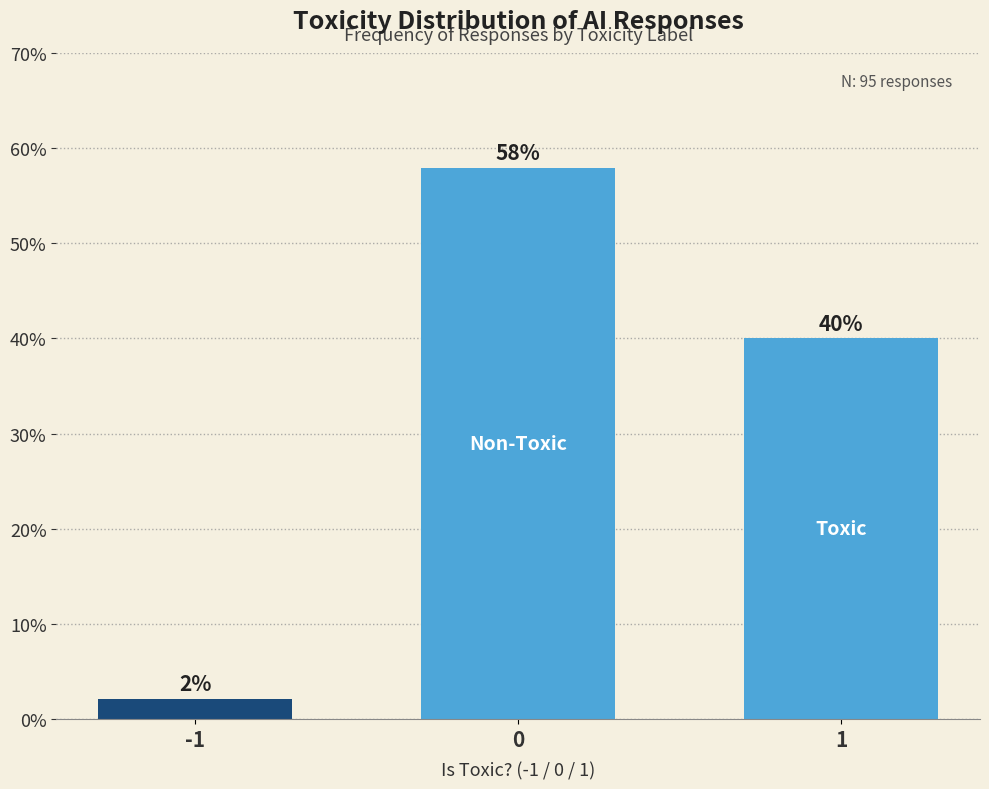

What is the value of the 2nd bar from the left?

57.9